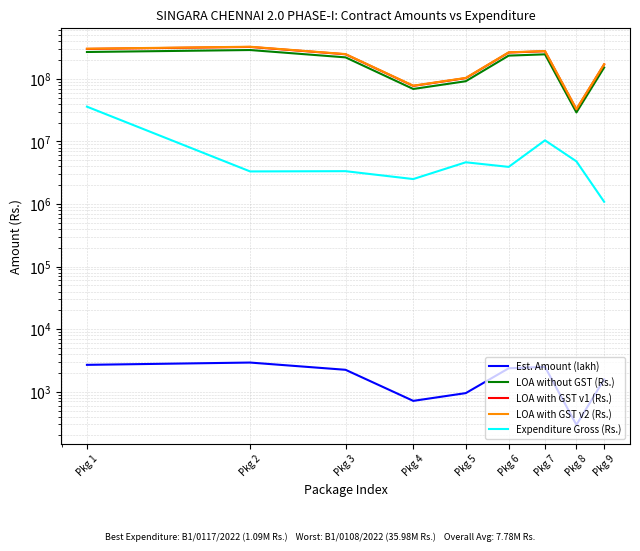

Where is the first local maximum for LOA with GST v2 (Rs.)?

Pkg 2